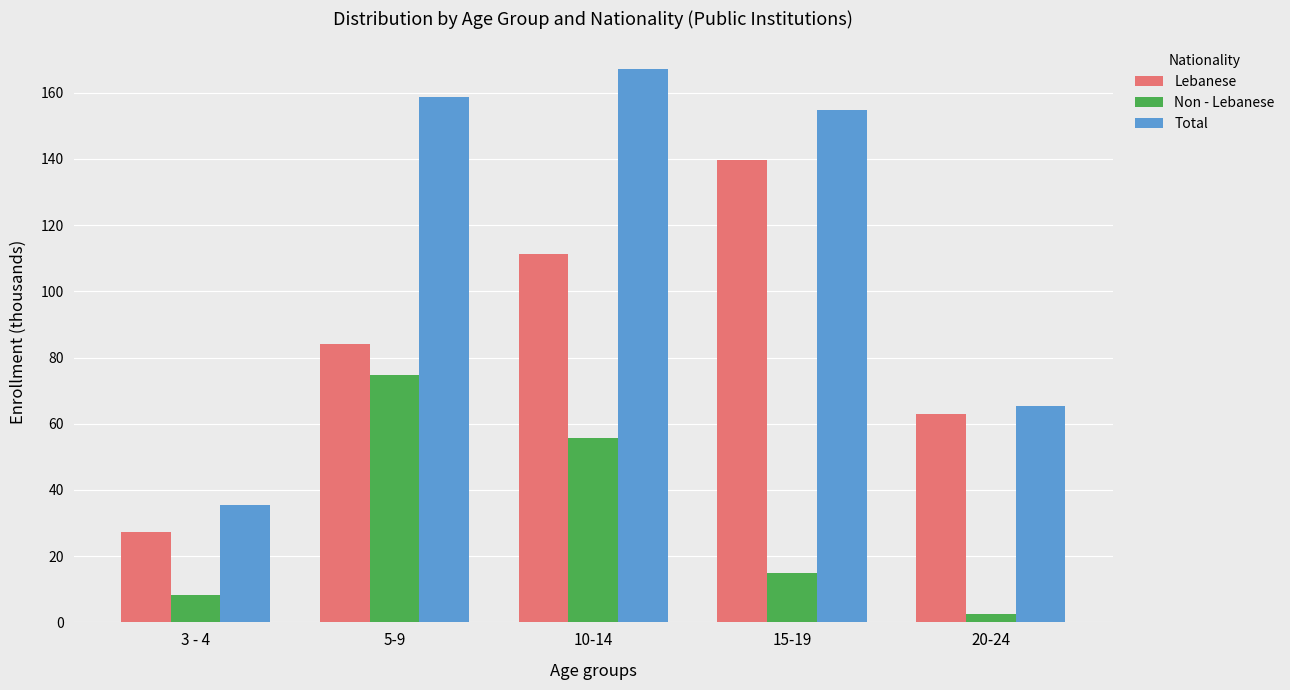

Where is Lebanese nearest to the value 83?

5-9